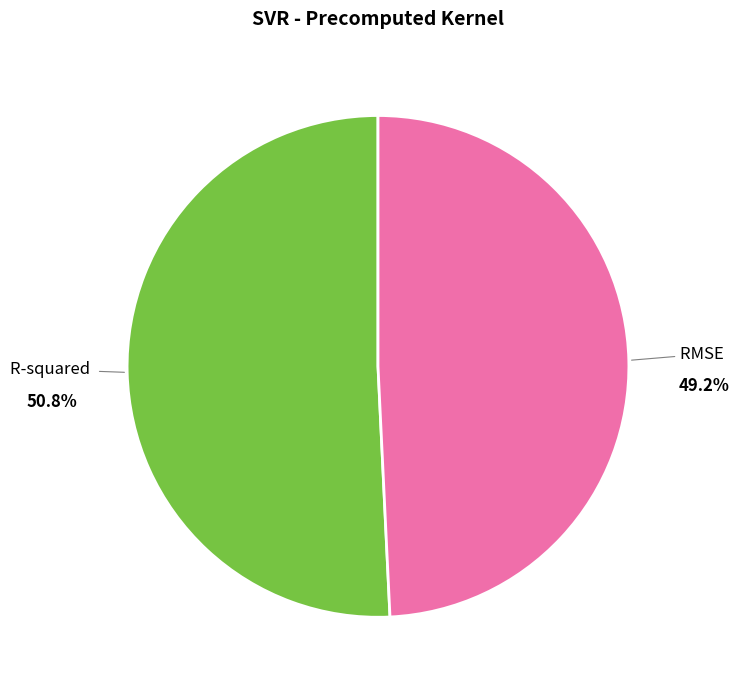

Which category has the biggest portion of the pie?

R-squared